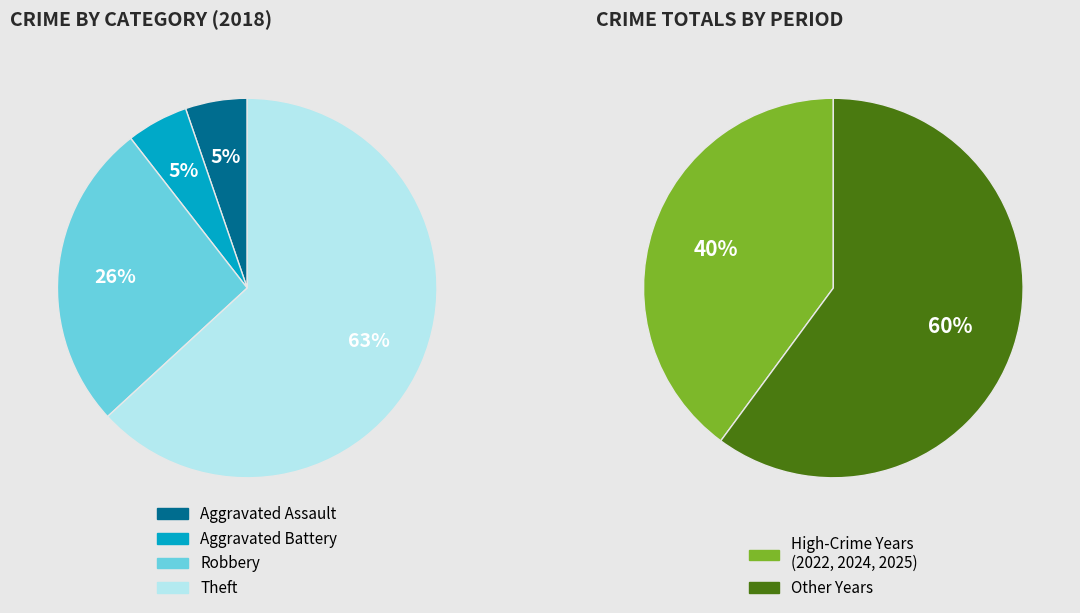

True or false: Aggravated Battery accounts for 16% of the total.

False